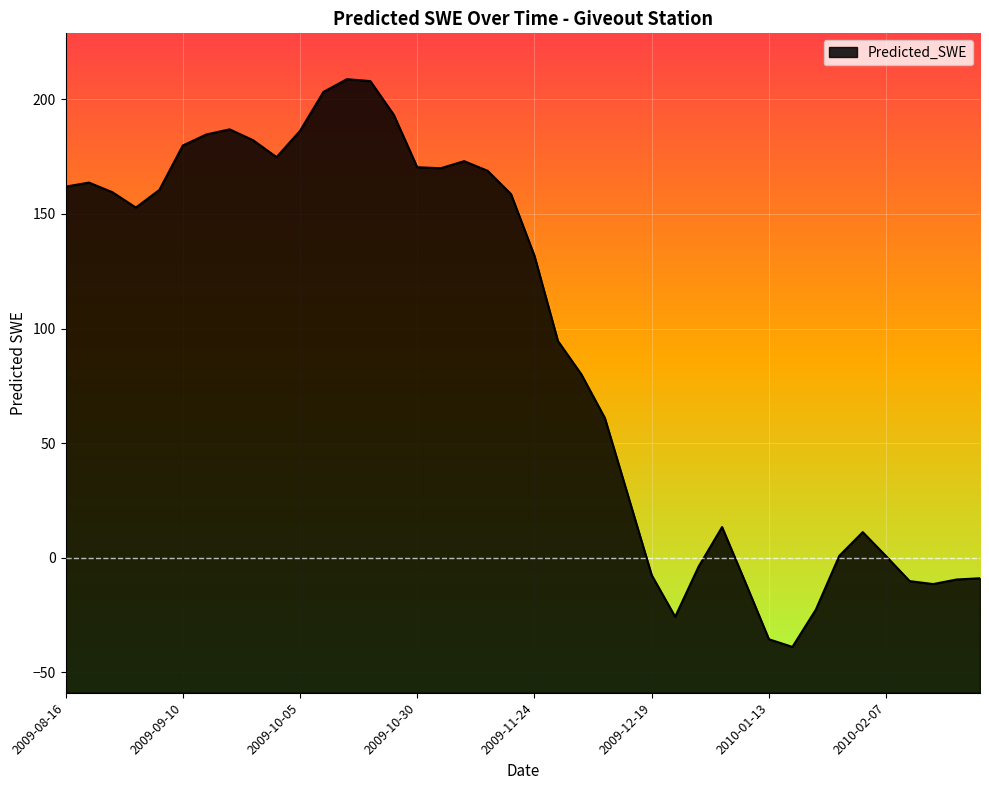

What is the average value?

94.5